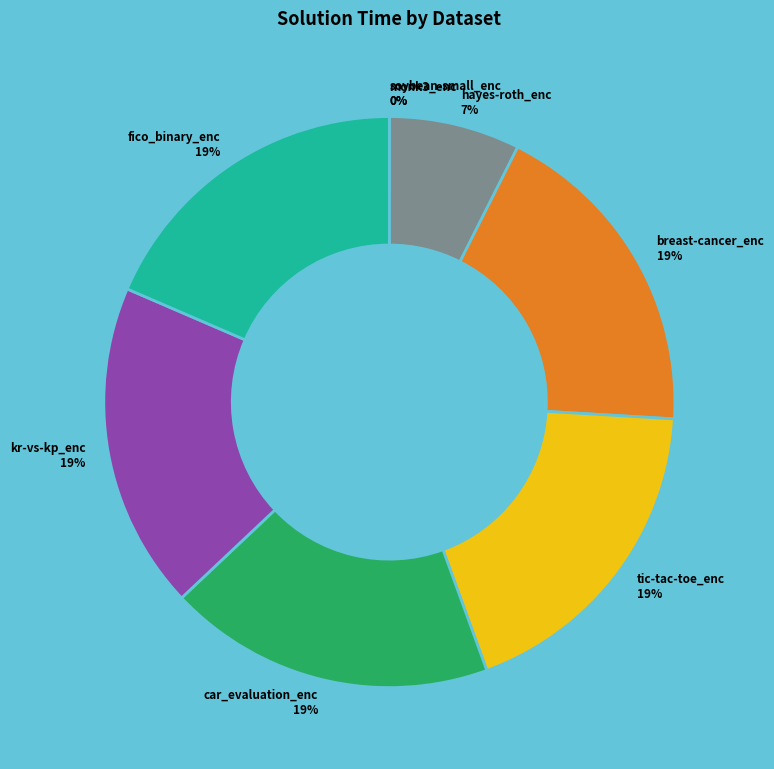

Which has a higher value, hayes-roth_enc or kr-vs-kp_enc?

kr-vs-kp_enc